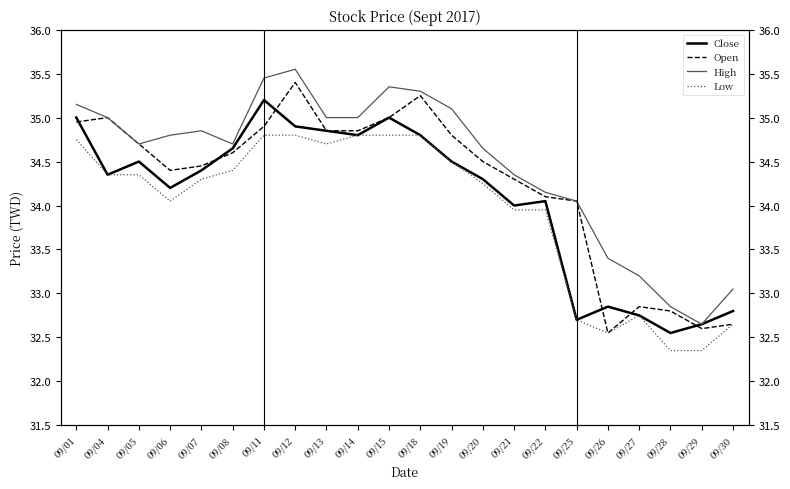

How many series are shown in this chart?

4